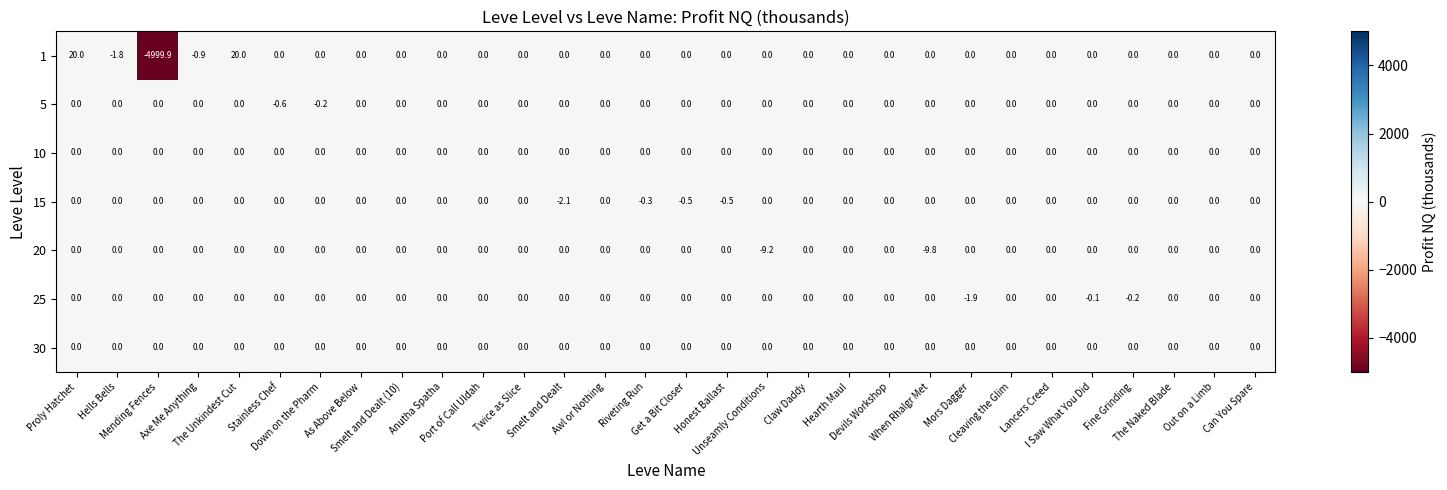

What is the minimum value shown in the chart?

-4999.9